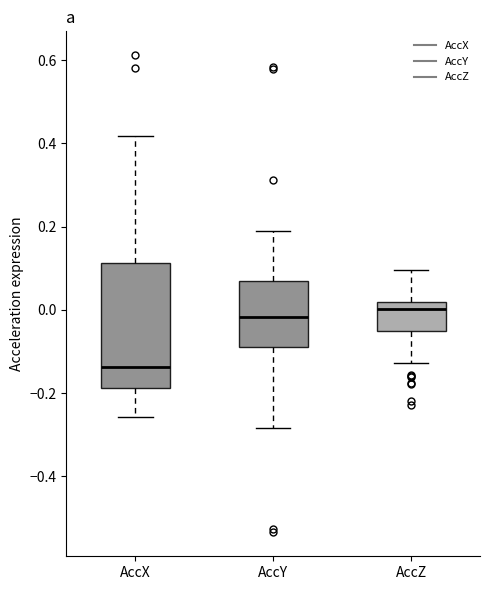

Where does the lower whisker of the box for AccX end on the y-axis? The values are not printed on the chart, so give them approximately, as read against the axis.

-0.26